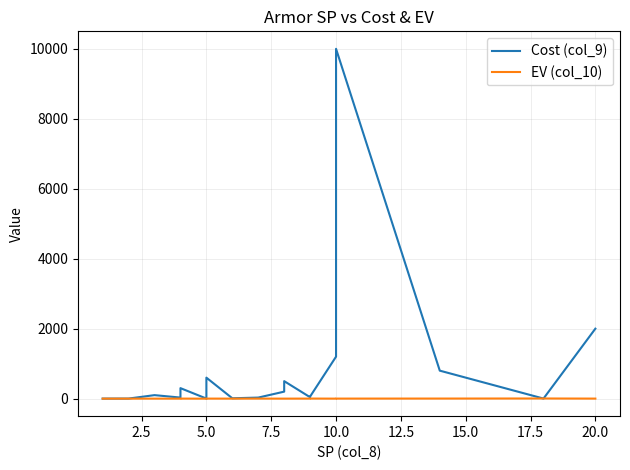

True or false: EV (col_10) and Cost (col_9) cross at least once.

True